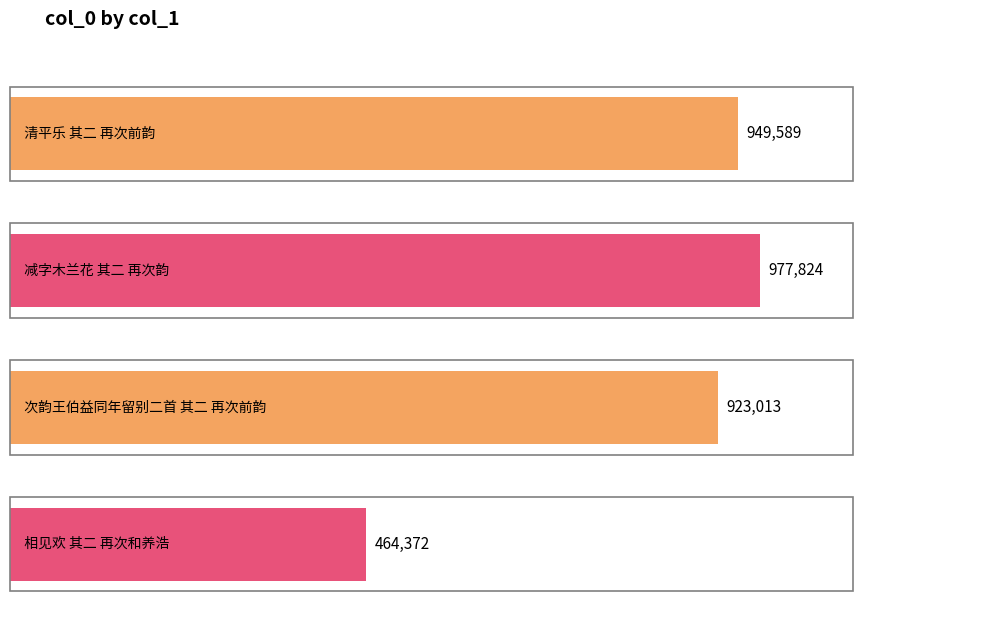

How many distinct data groups are displayed?

1